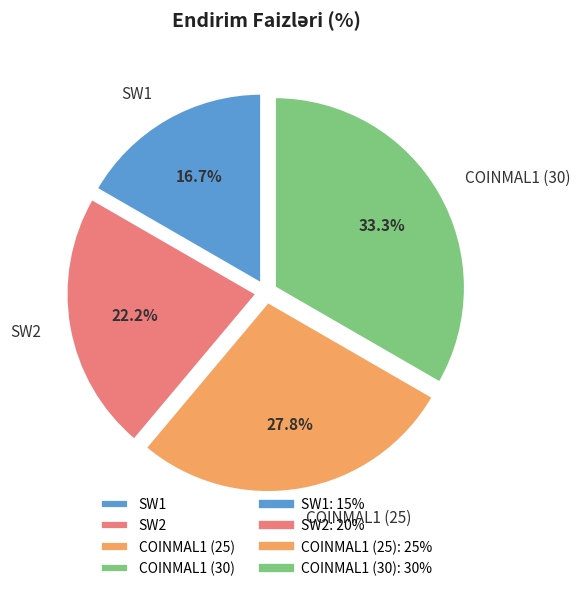

Between COINMAL1 (30) and COINMAL1 (25), which is larger?

COINMAL1 (30)